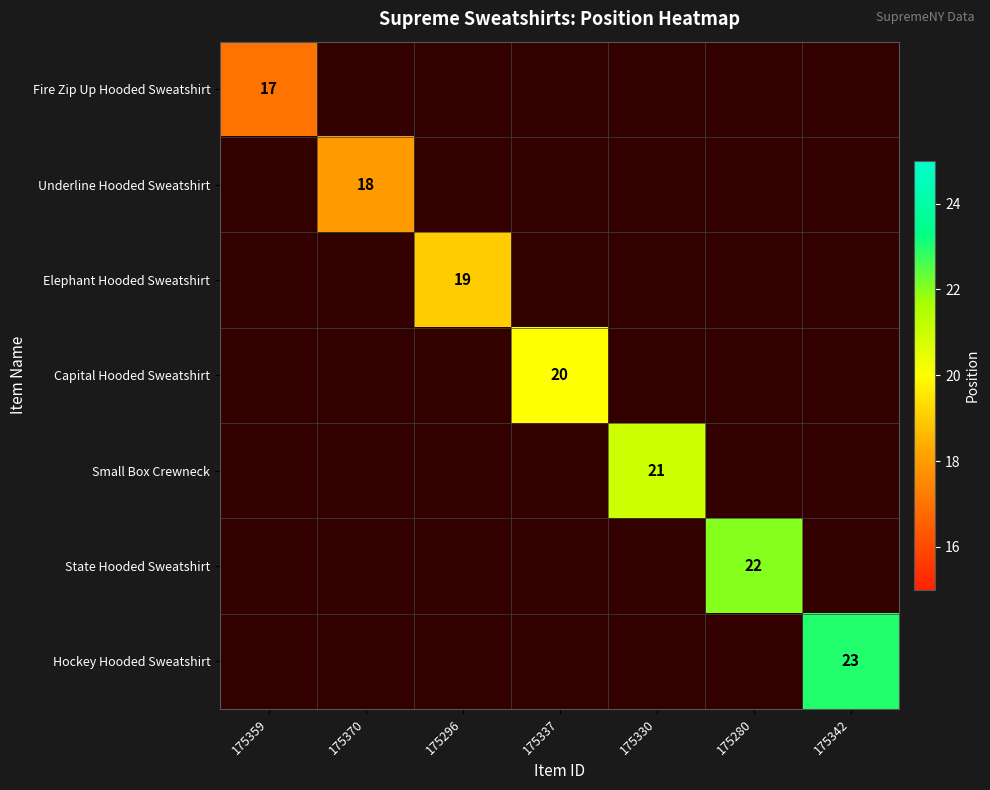

At how many categories does at least one series exceed 20?

3